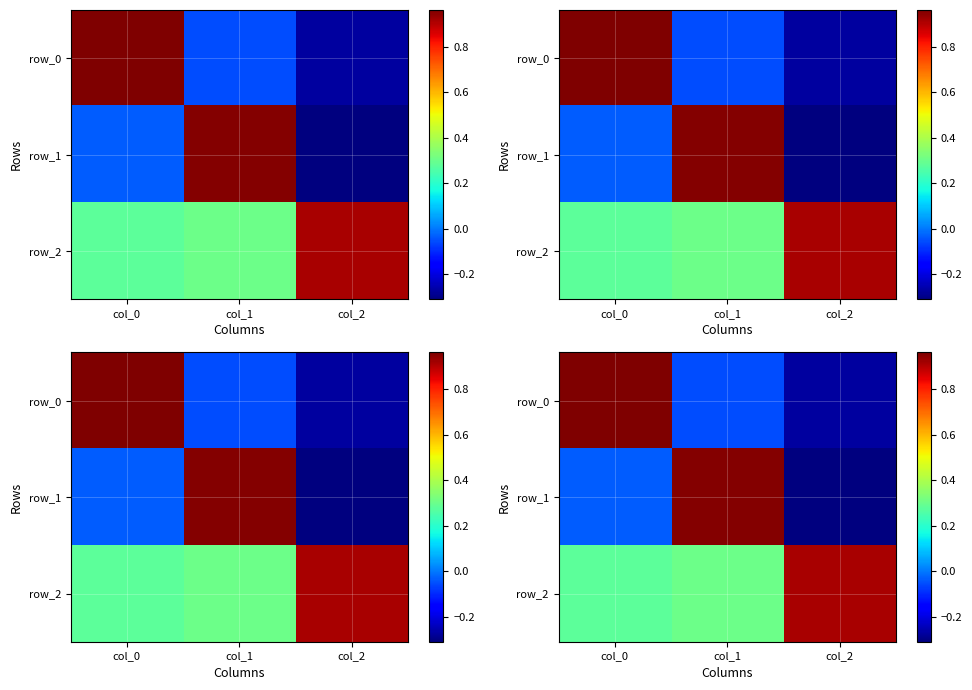

Count the number of categories in the chart.

3